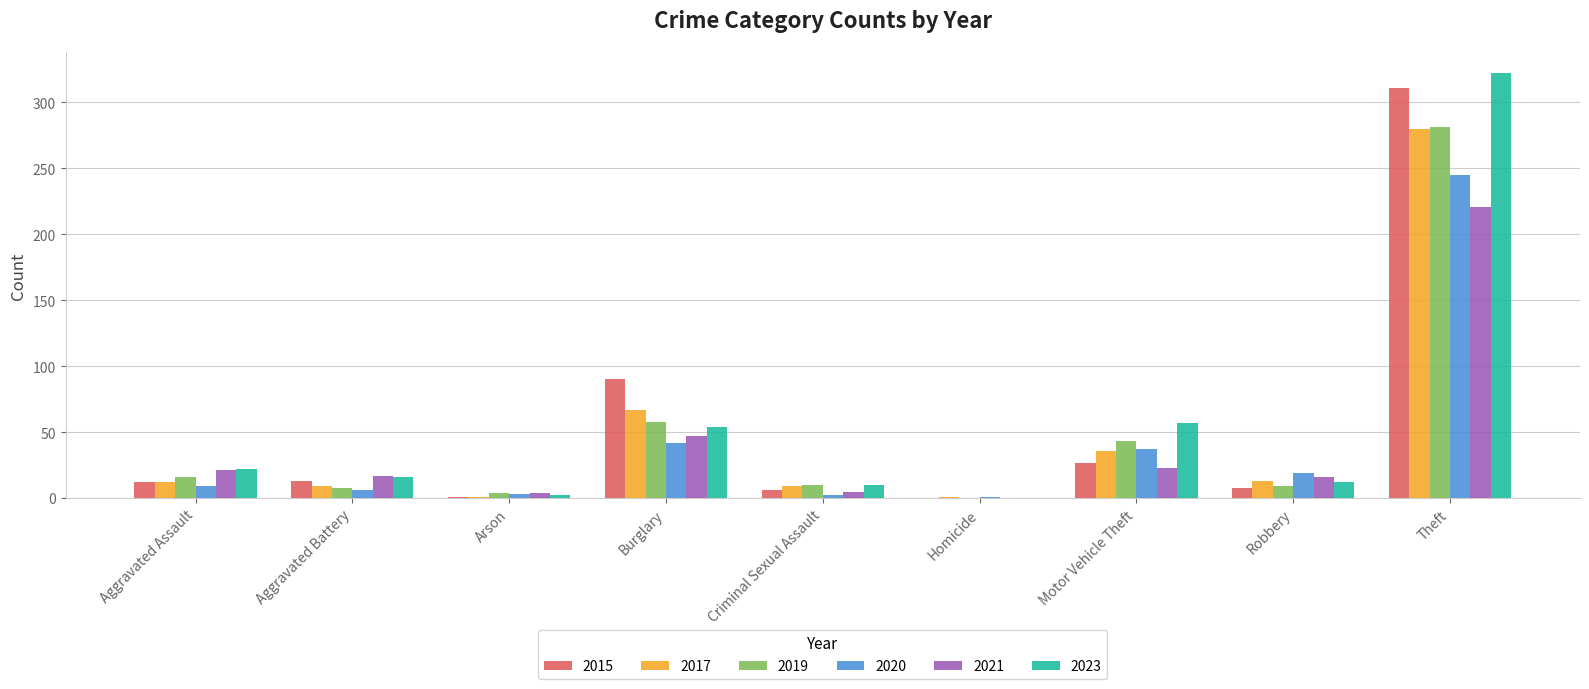

True or false: 2021 has a value of 70 at Burglary.

False